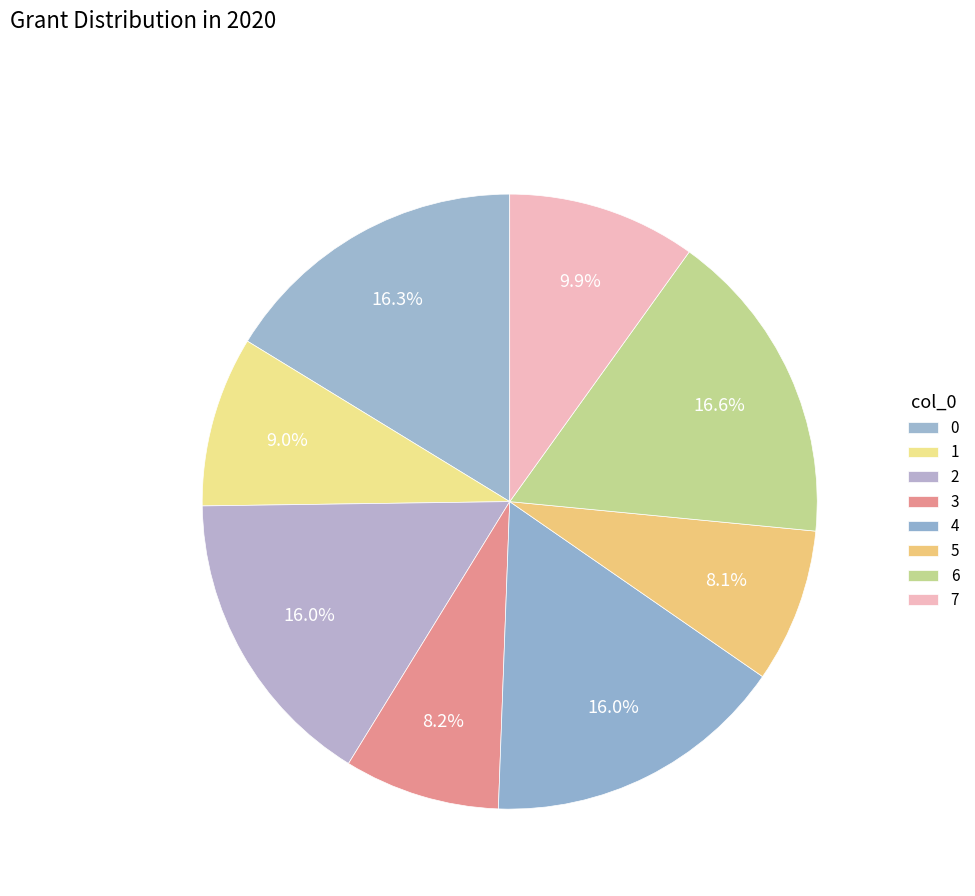

What percentage is the 7 slice, to the nearest percent?

10%